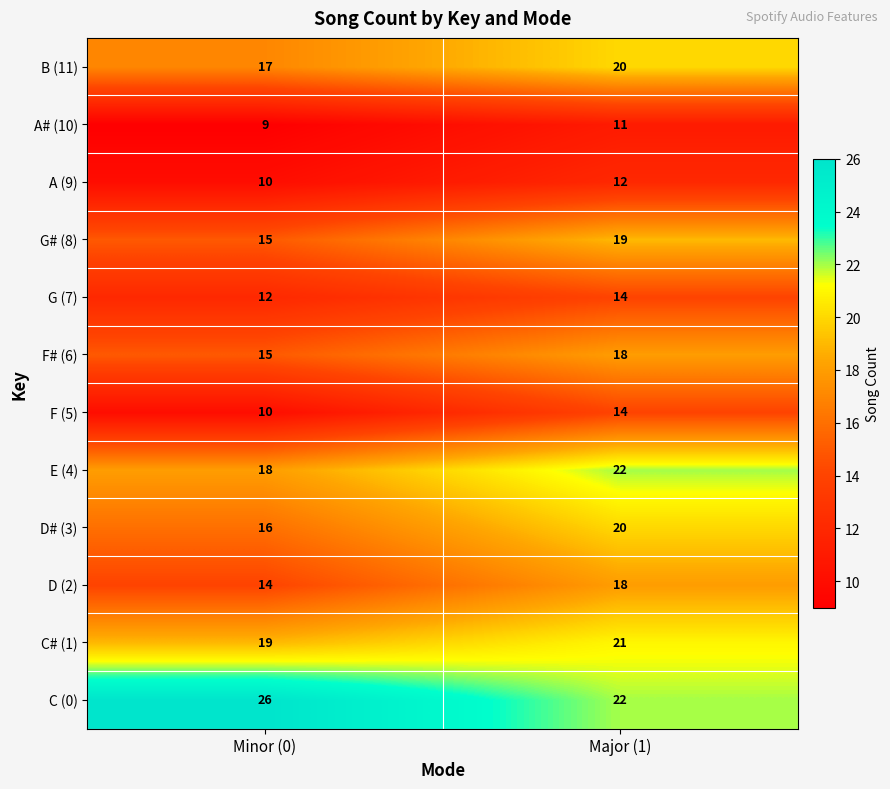

Rank the categories by C# (1) value from highest to lowest.

Major (1), Minor (0)